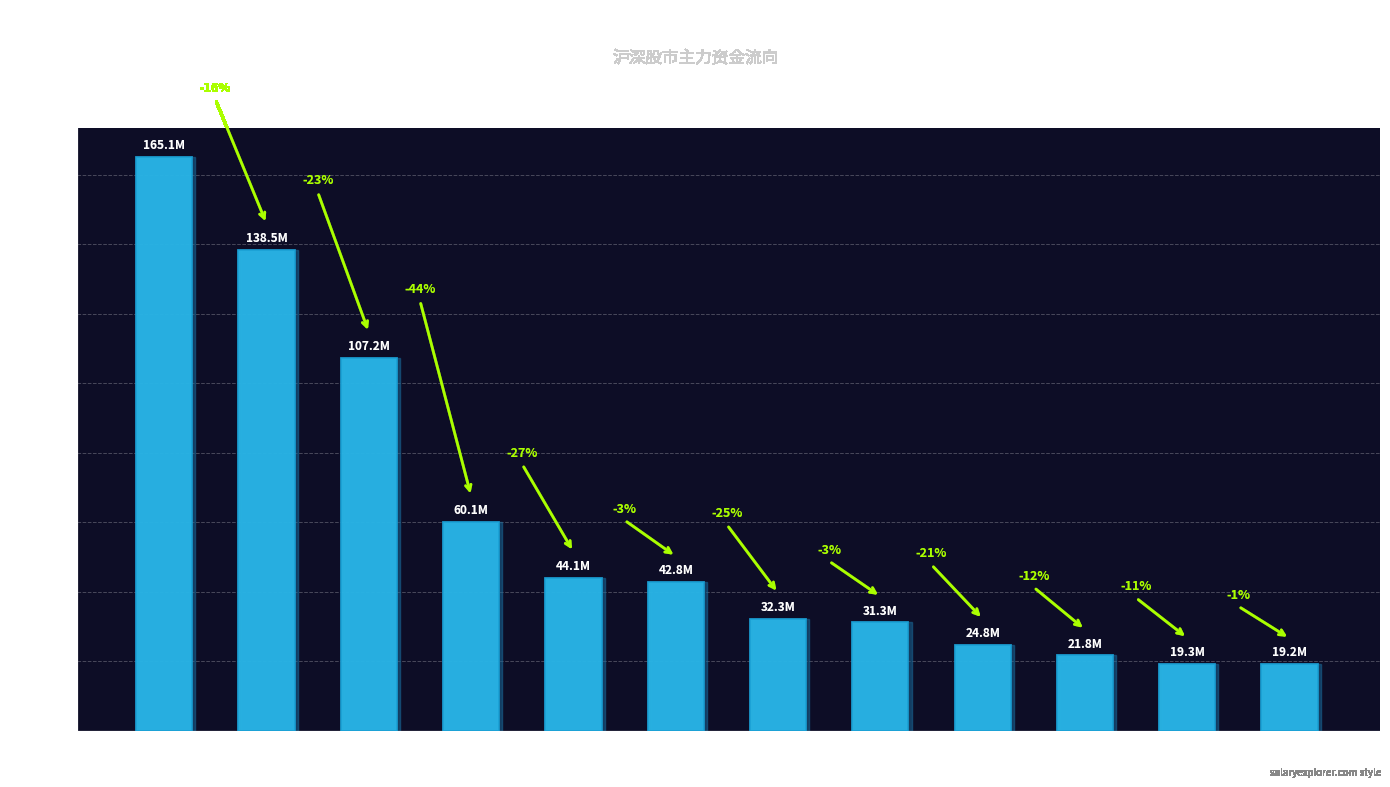

What is the difference between the maximum and minimum values?

145917131